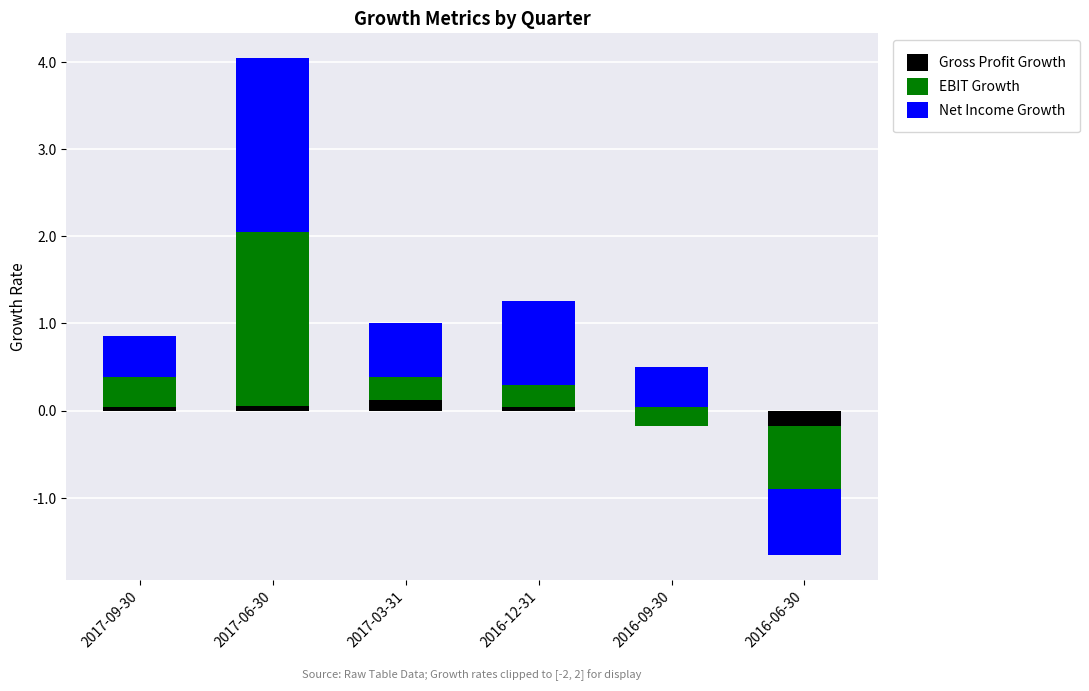

What position from the left is 2016-06-30?

6